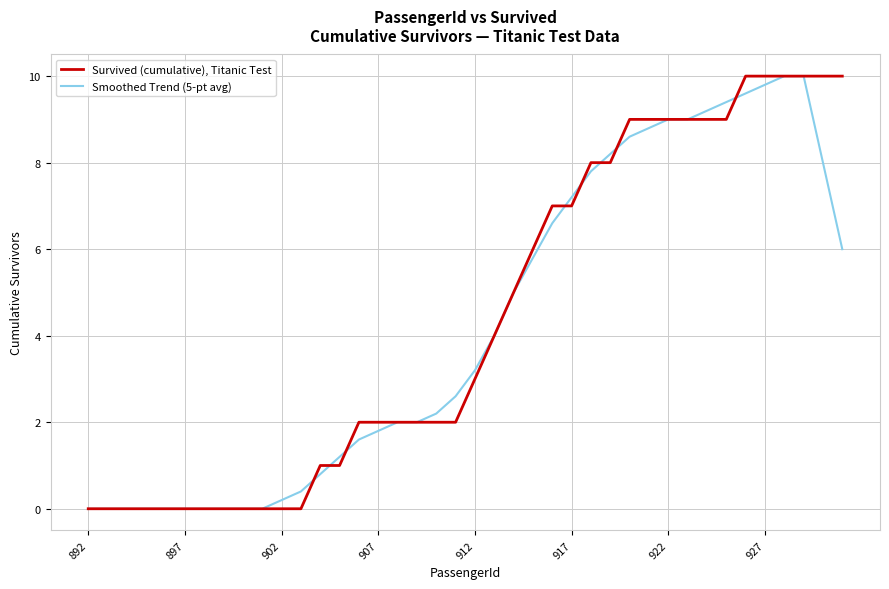

Which series has the largest total across all categories?

Survived (cumulative), Titanic Test